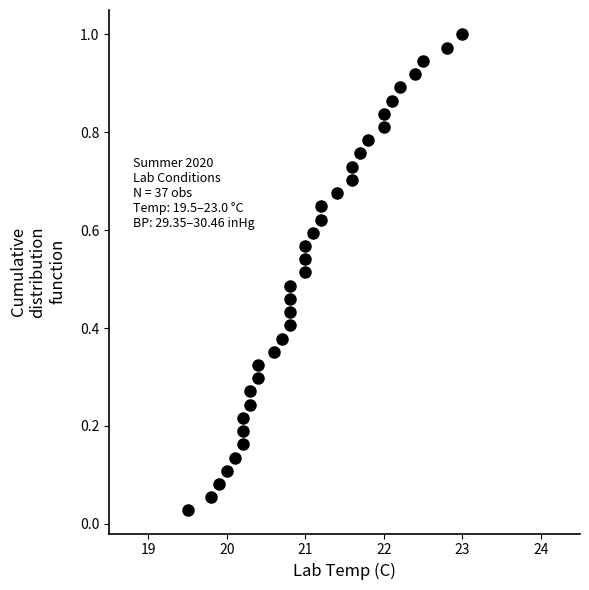

What is the range of X values (max minus min)?

3.5